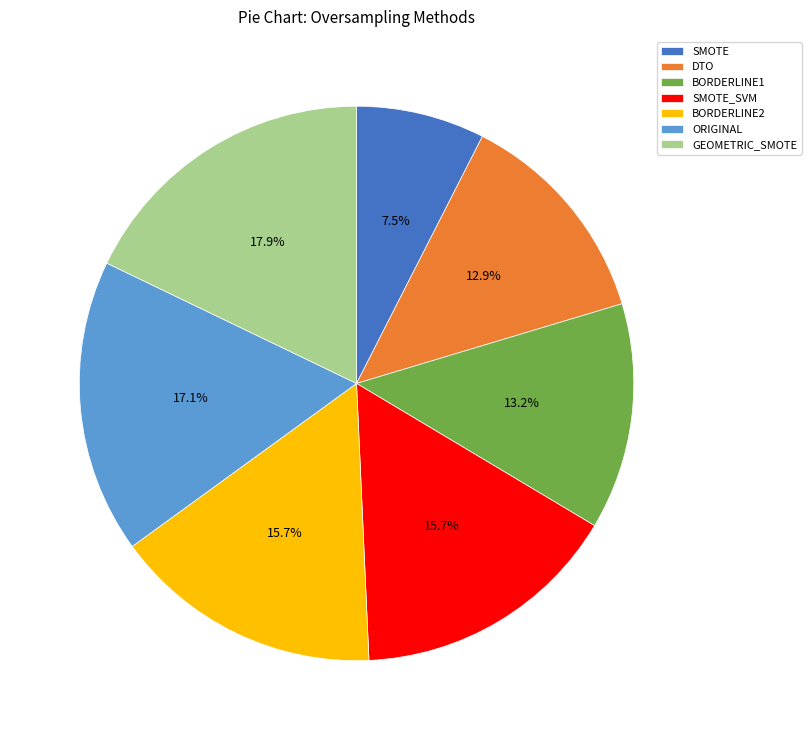

The SMOTE_SVM slice represents 16% of the pie. True or false?

True